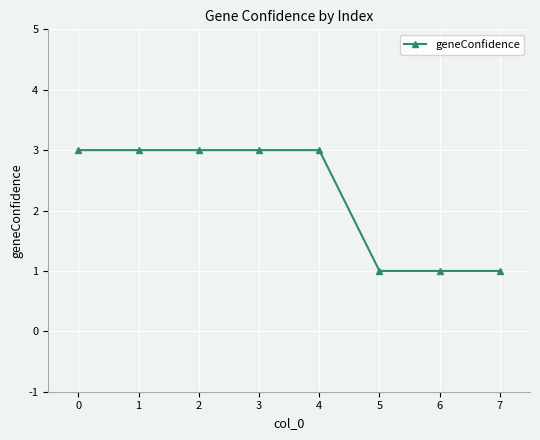

Reading left to right, list all the values displayed in this chart.

0=3	1=3	2=3	3=3	4=3	5=1	6=1	7=1